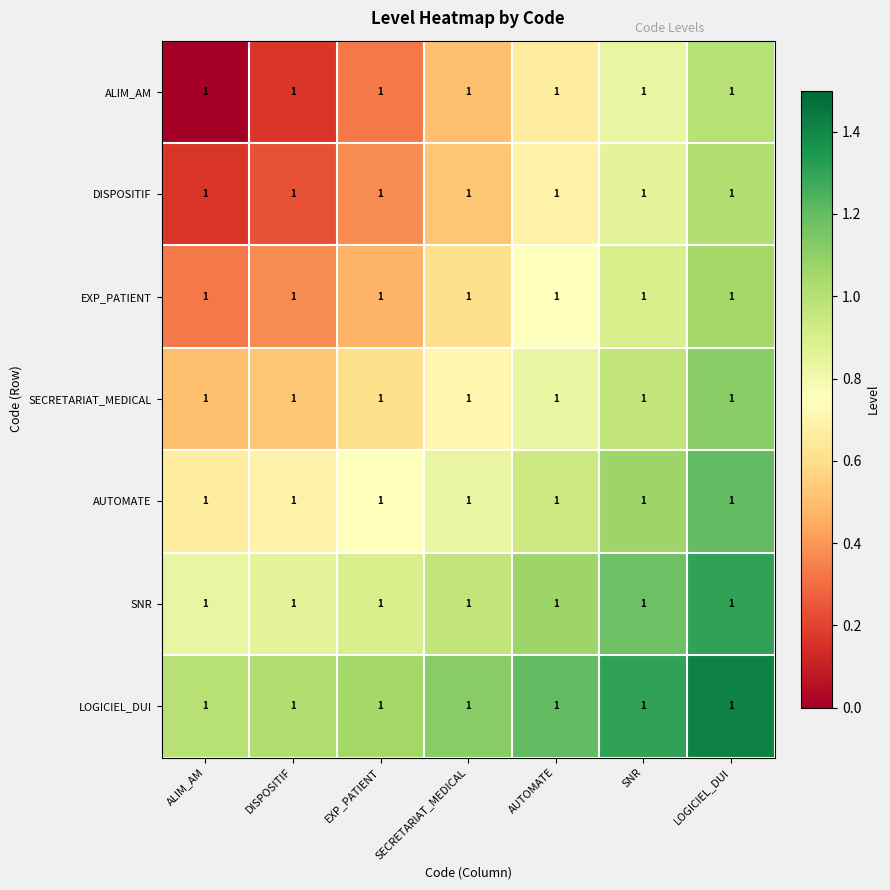

Is the value of LOGICIEL_DUI at SECRETARIAT_MEDICAL greater than the value of SNR at ALIM_AM?

Yes